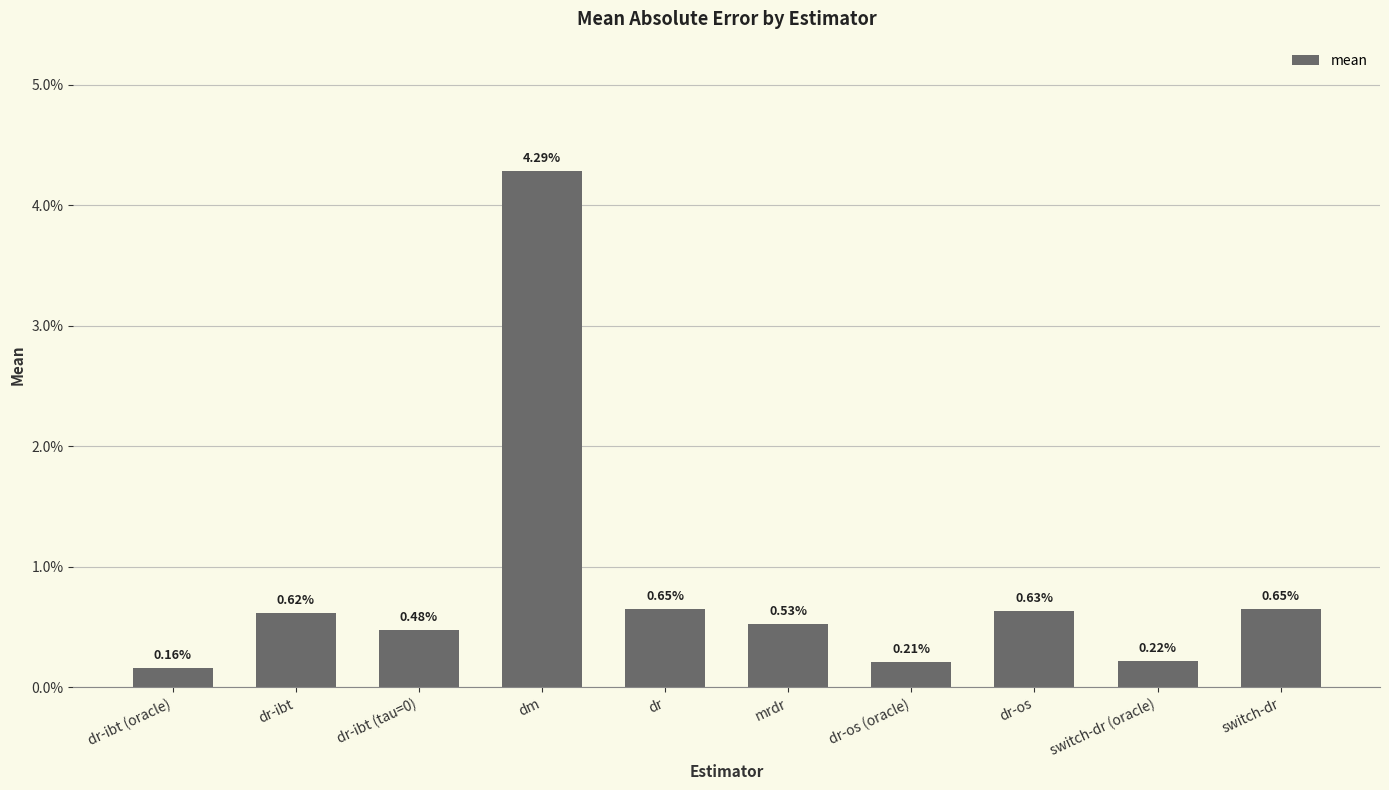

Rank the categories by value from lowest to highest.

dr-ibt (oracle), dr-os (oracle), switch-dr (oracle), dr-ibt (tau=0), mrdr, dr-ibt, dr-os, dr, switch-dr, dm